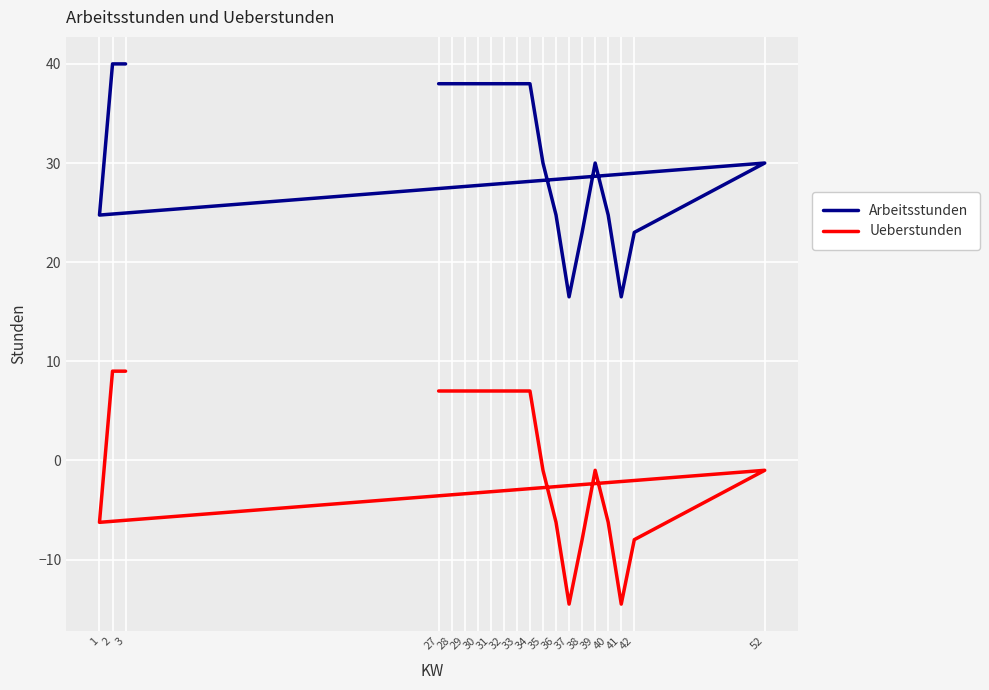

What is the total value across all series at 35?

29.0